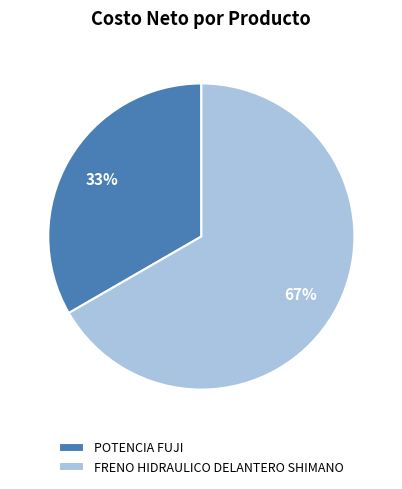

The POTENCIA FUJI slice represents 33% of the pie. True or false?

True